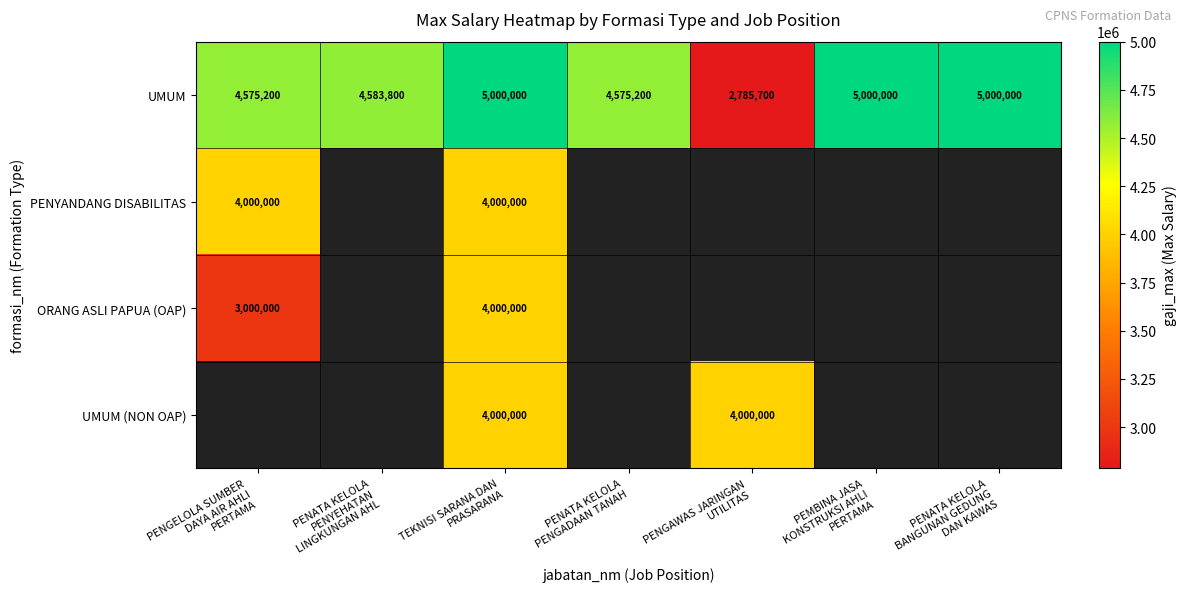

What is the average value of the UMUM series?

4502843